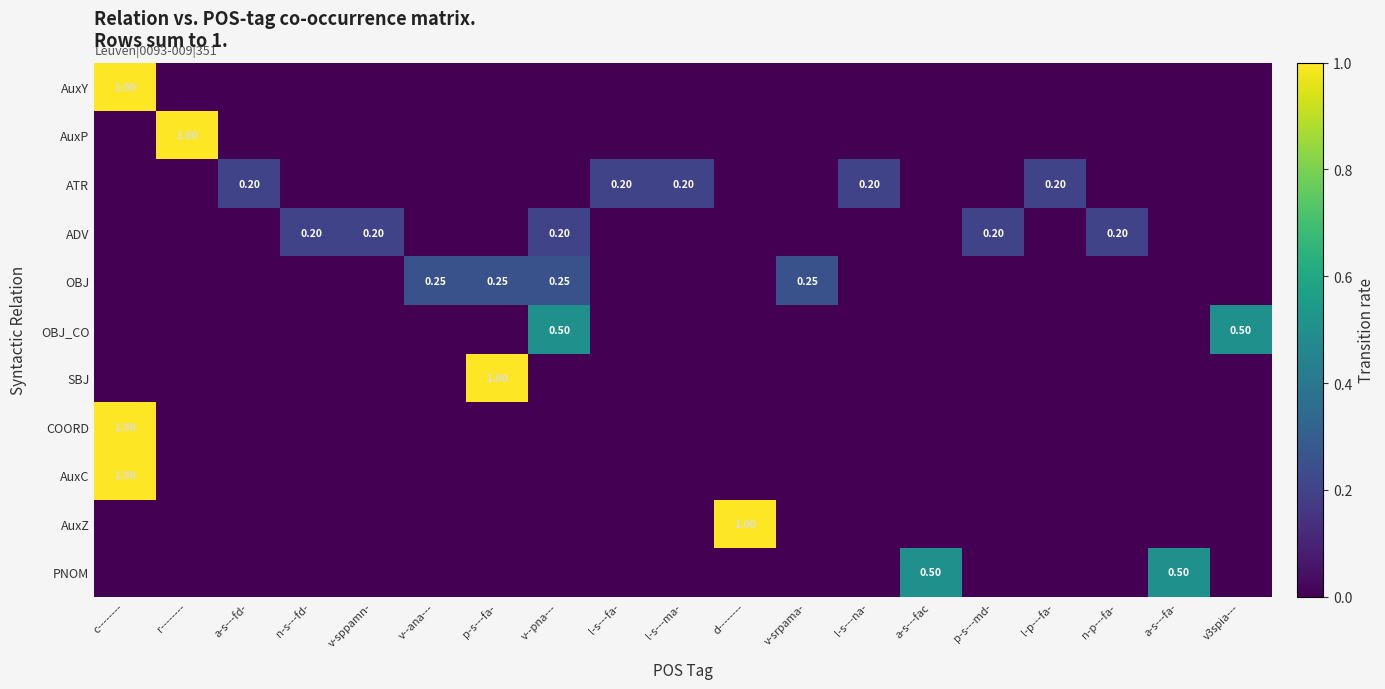

Is it true that AuxZ equals 1.4 at d--------?

False